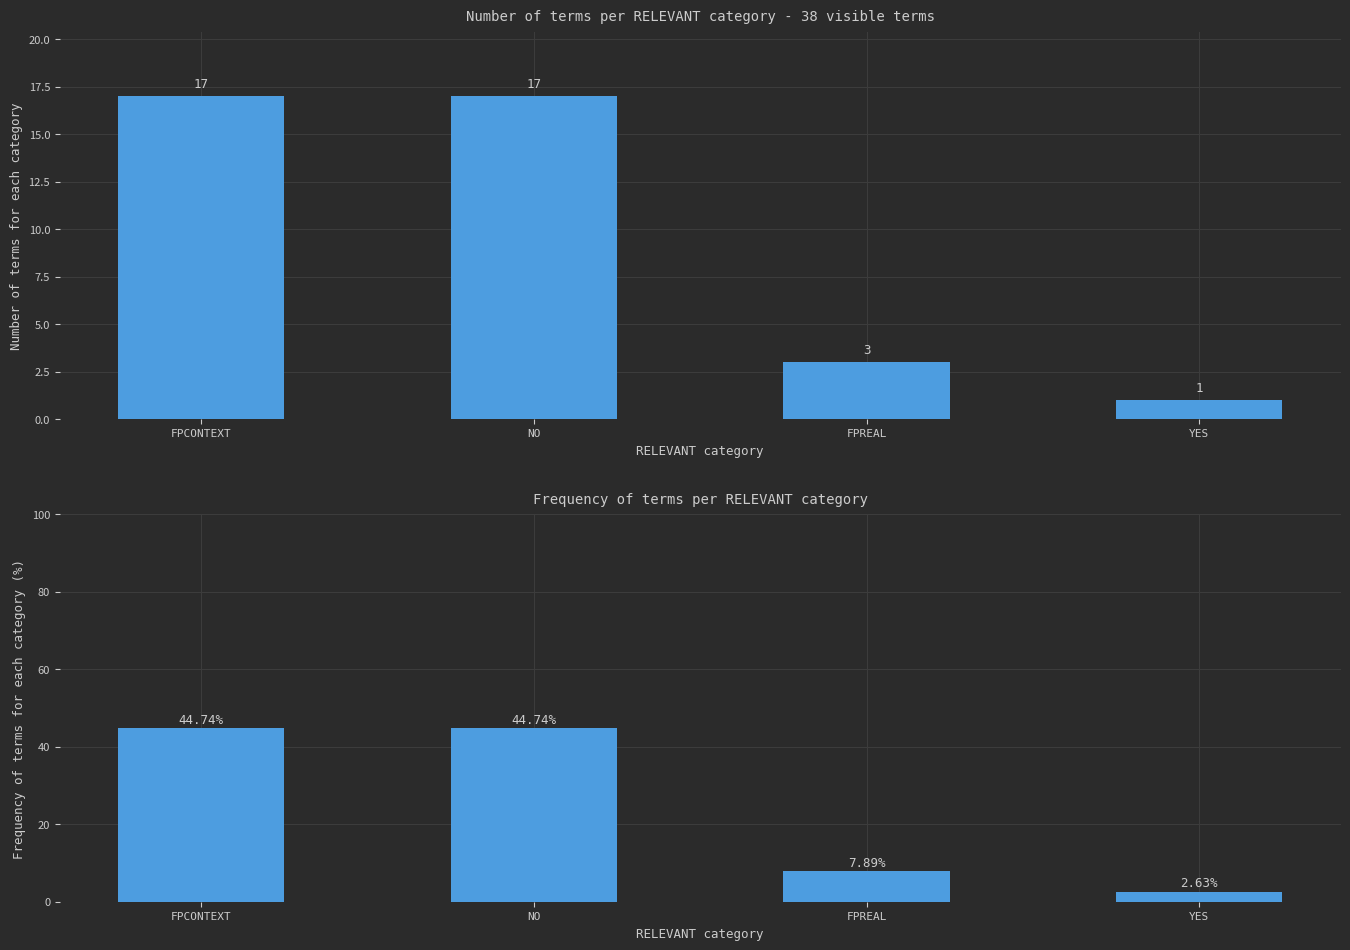

What is the label of the 1st bar from the left?

FPCONTEXT